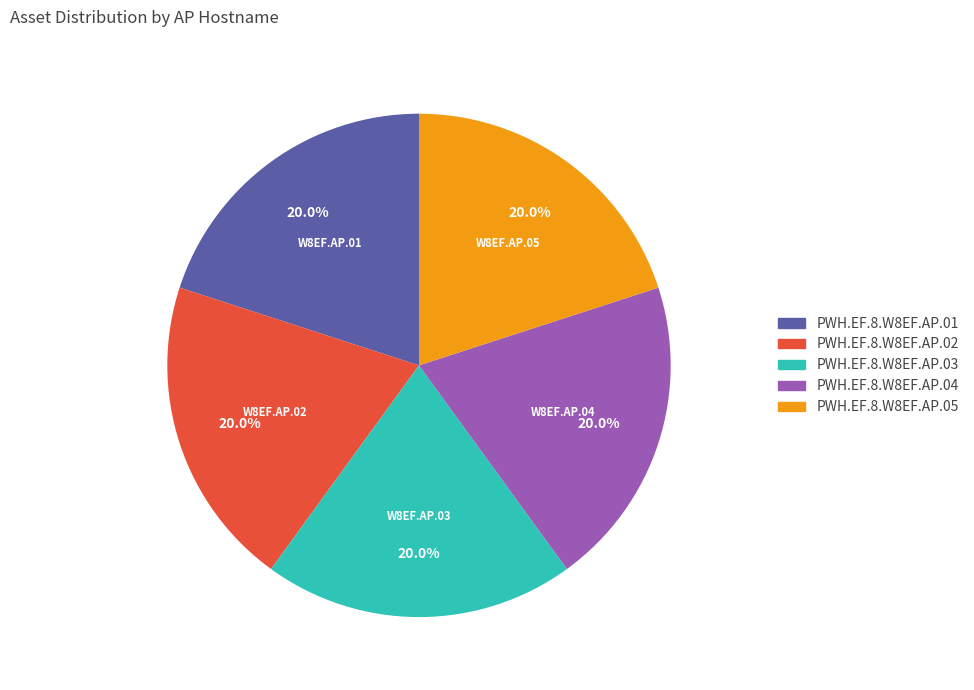

Approximately how many times larger is the value at PWH.EF.8.W8EF.AP.01 compared to PWH.EF.8.W8EF.AP.05?

1.0